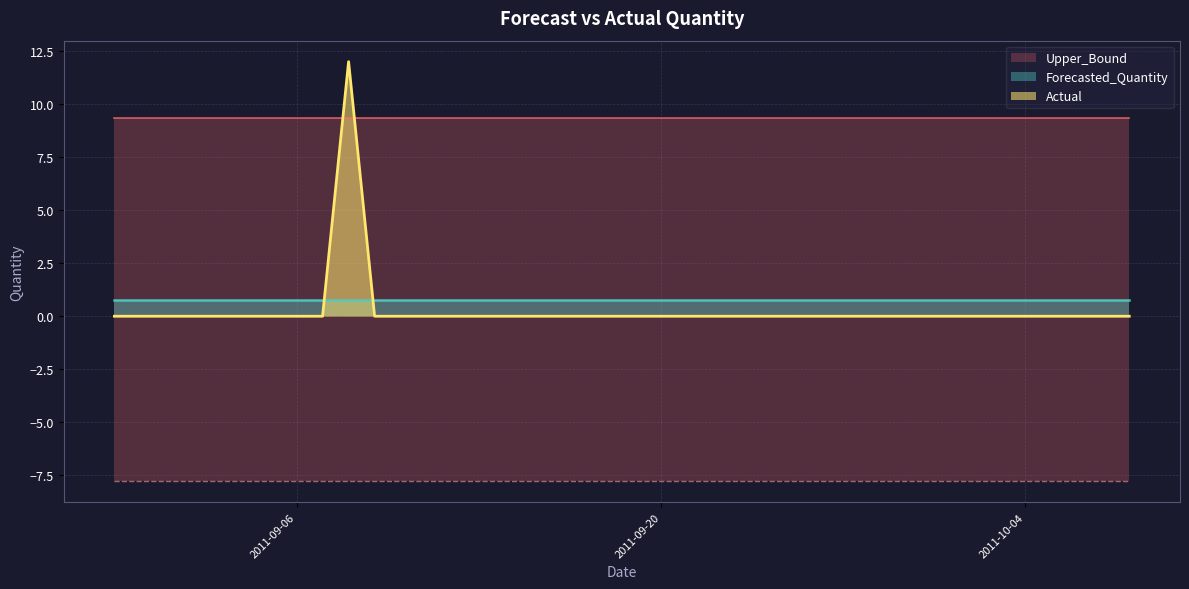

Which series changed the most between 2011-08-30 and 2011-09-03?

Actual